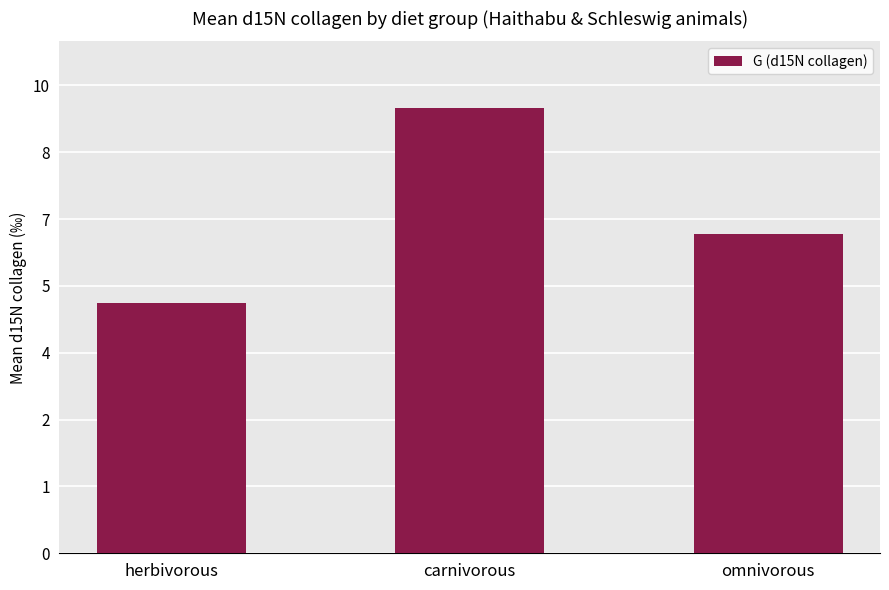

What position from the left is herbivorous?

1